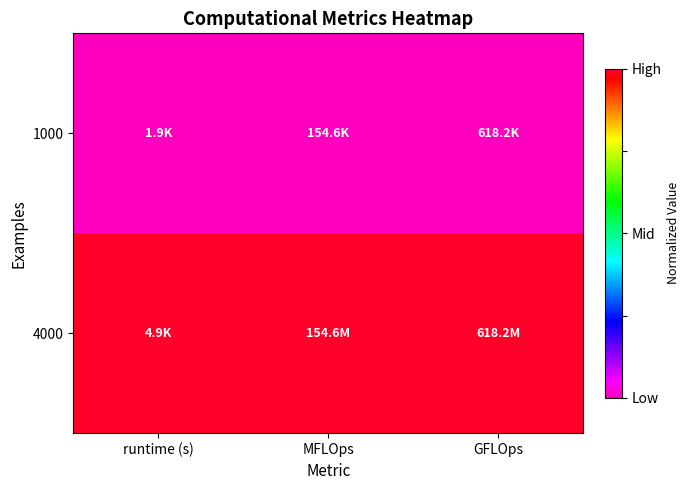

Reading left to right, extract all data points from this chart.

1000: runtime (s)=0	MFLOps=0	GFLOps=0
4000: runtime (s)=1	MFLOps=1	GFLOps=1